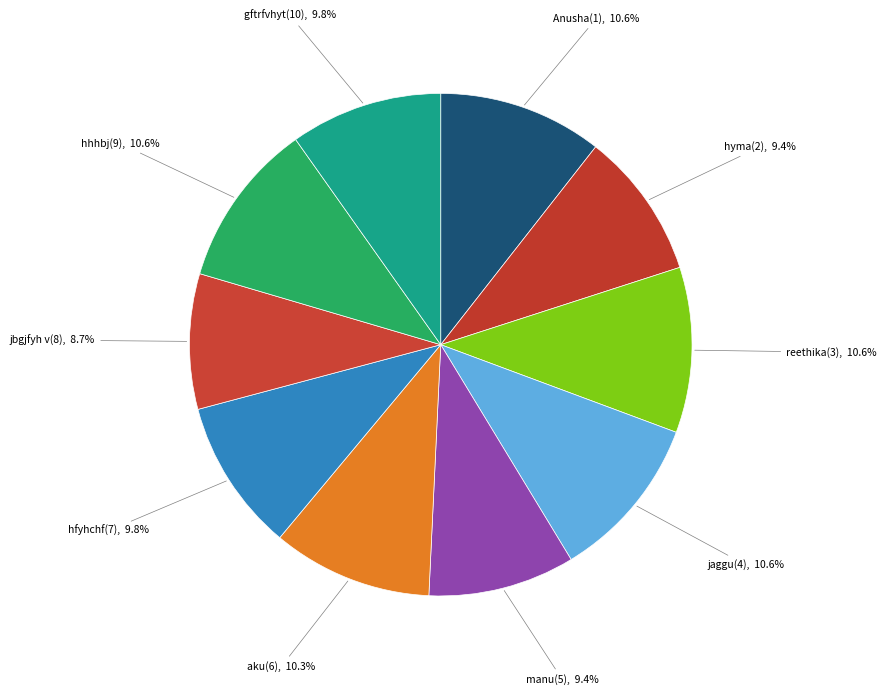

What percentage is the reethika(3) slice, to the nearest percent?

11%